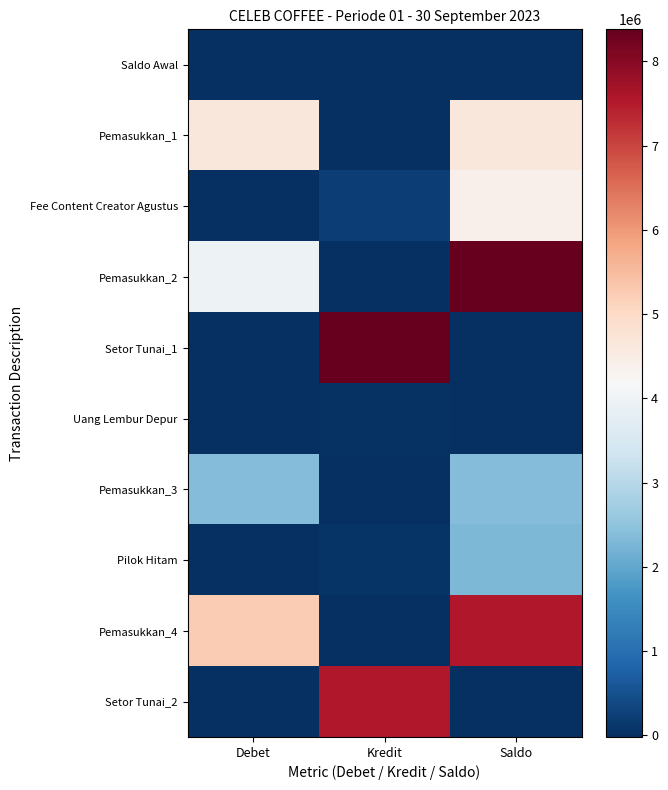

Which has a higher value, Kredit or Saldo?

Kredit